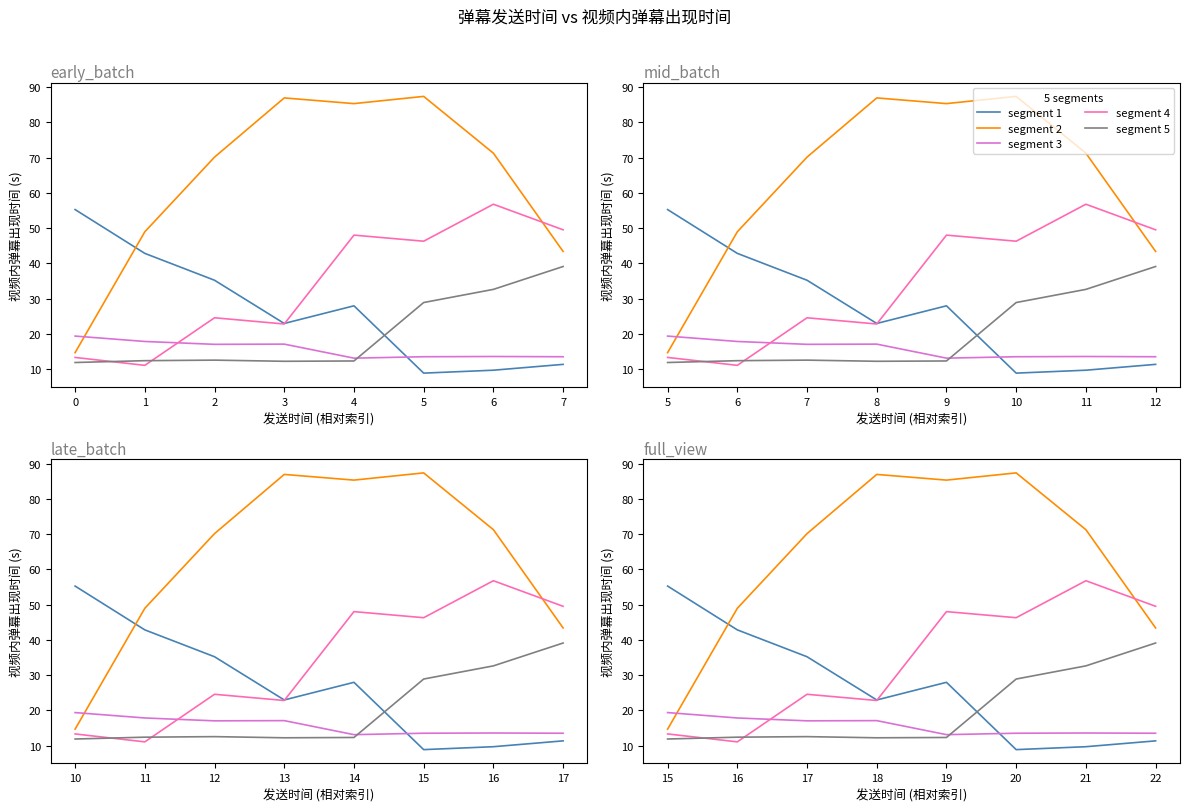

At 19, list the series in order from smallest to largest.

segment 5, segment 3, segment 1, segment 4, segment 2